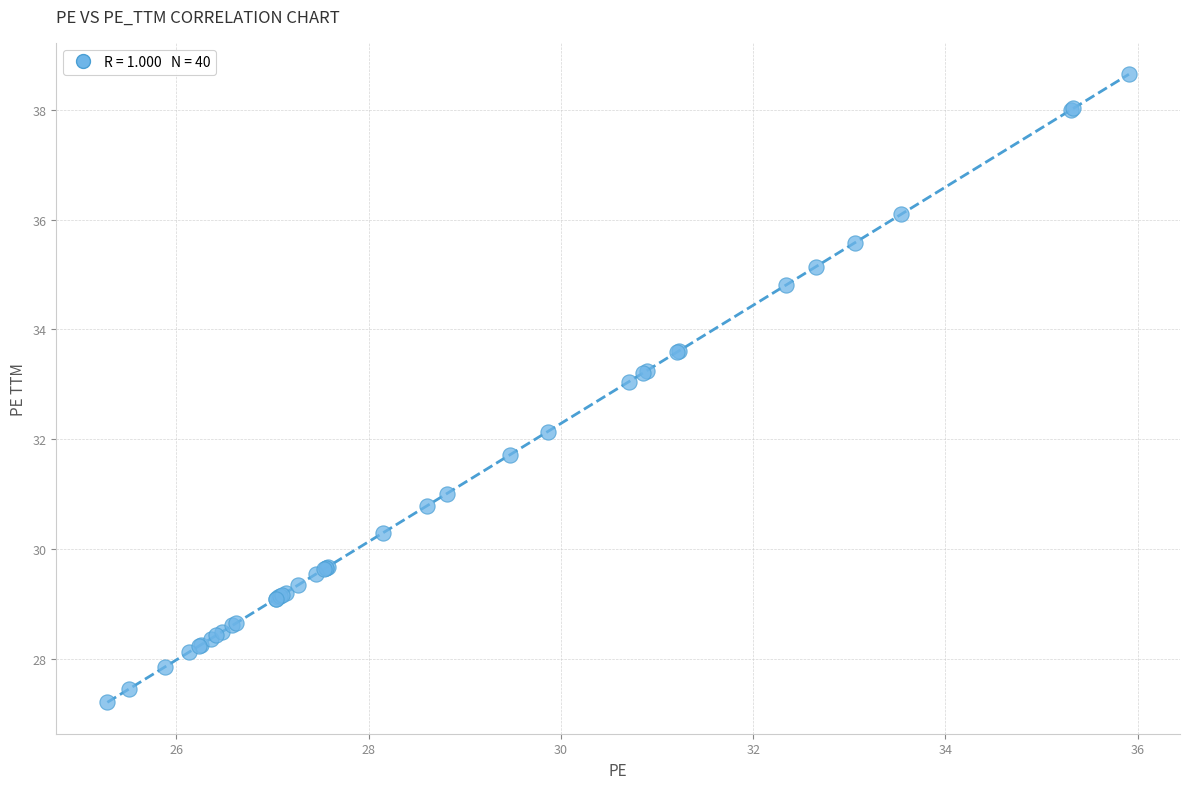

What Y value in the scatter plot is closest to 32?

32.1